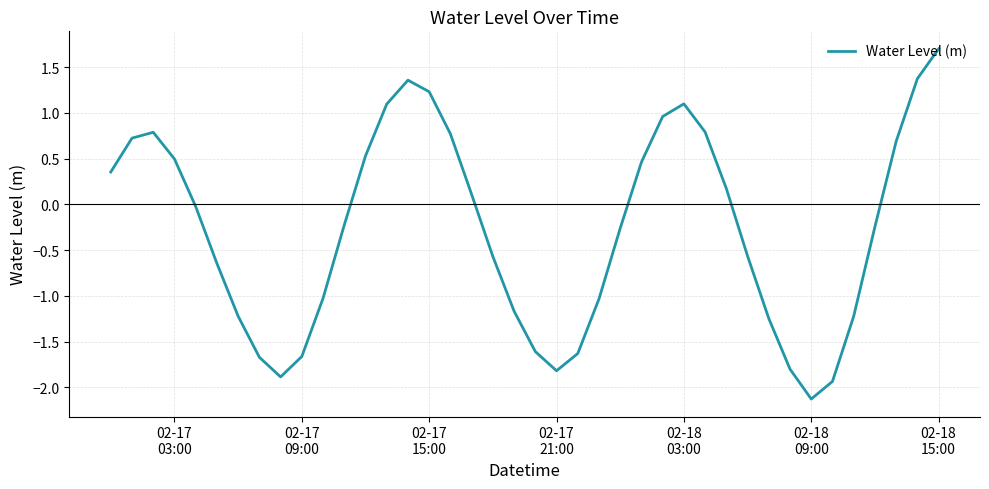

Does the chart have visible grid lines?

Yes